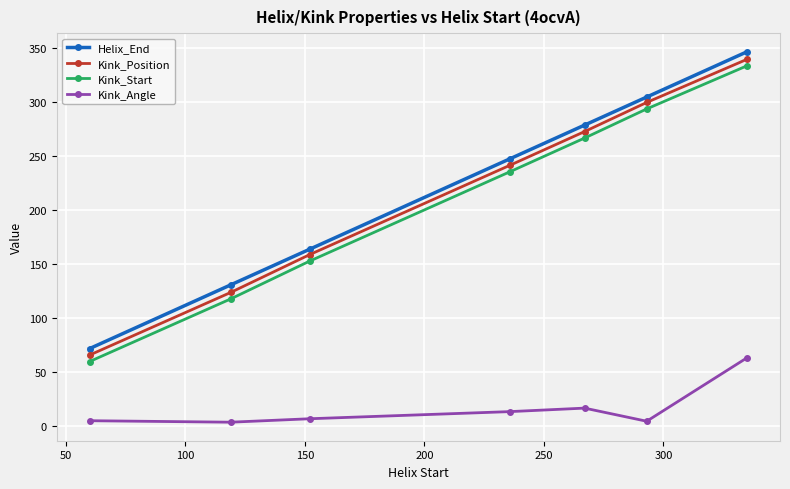

What is the difference between the maximum and minimum values in the Kink_Start series?

274.0